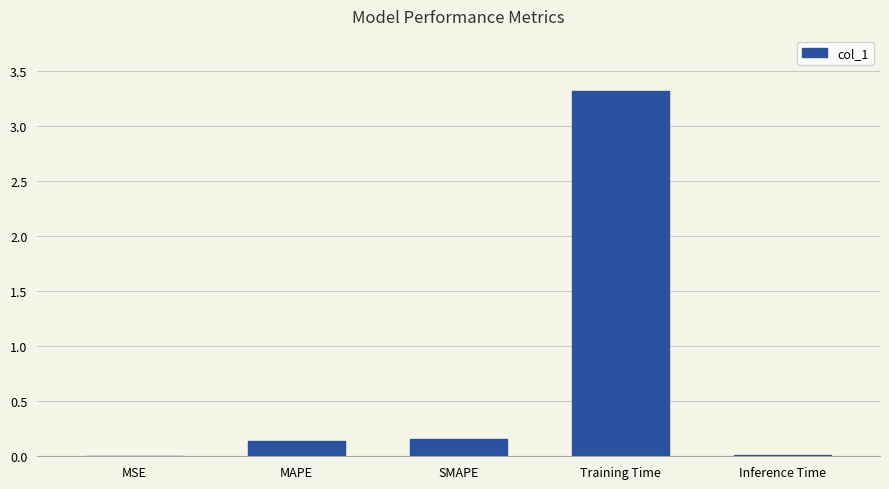

Between SMAPE and MSE, which is larger?

SMAPE